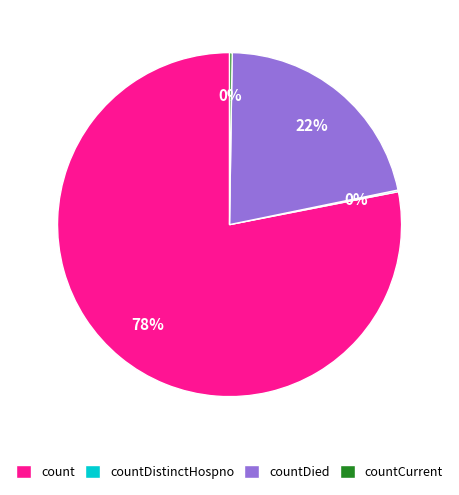

The countDied slice represents 9% of the pie. True or false?

False